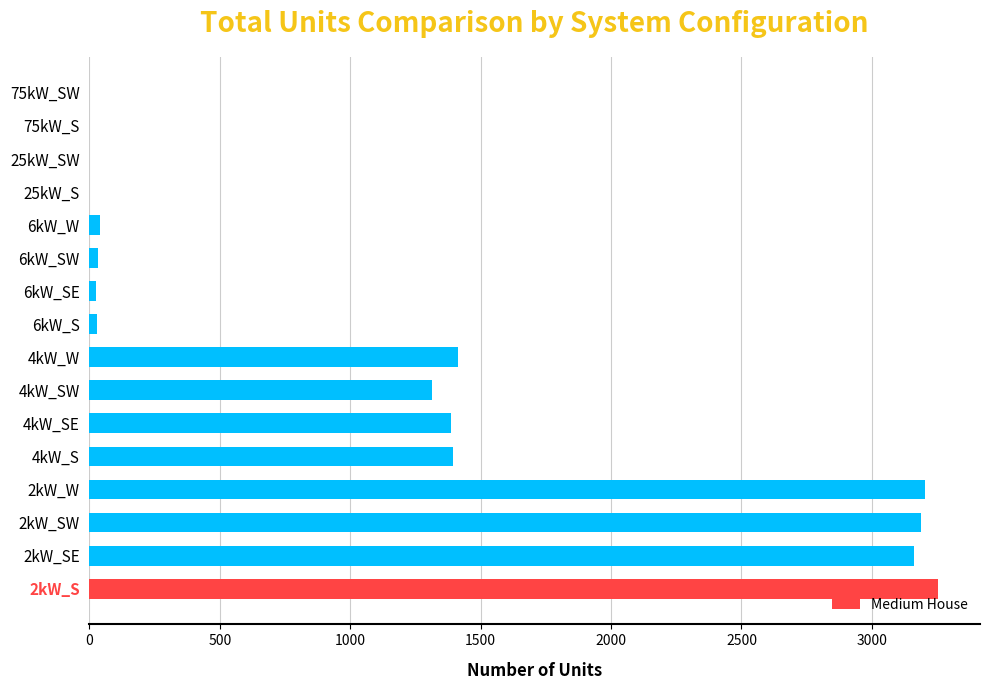

Approximately how many times larger is the value at 2kW_SW compared to 4kW_SW?

2.4